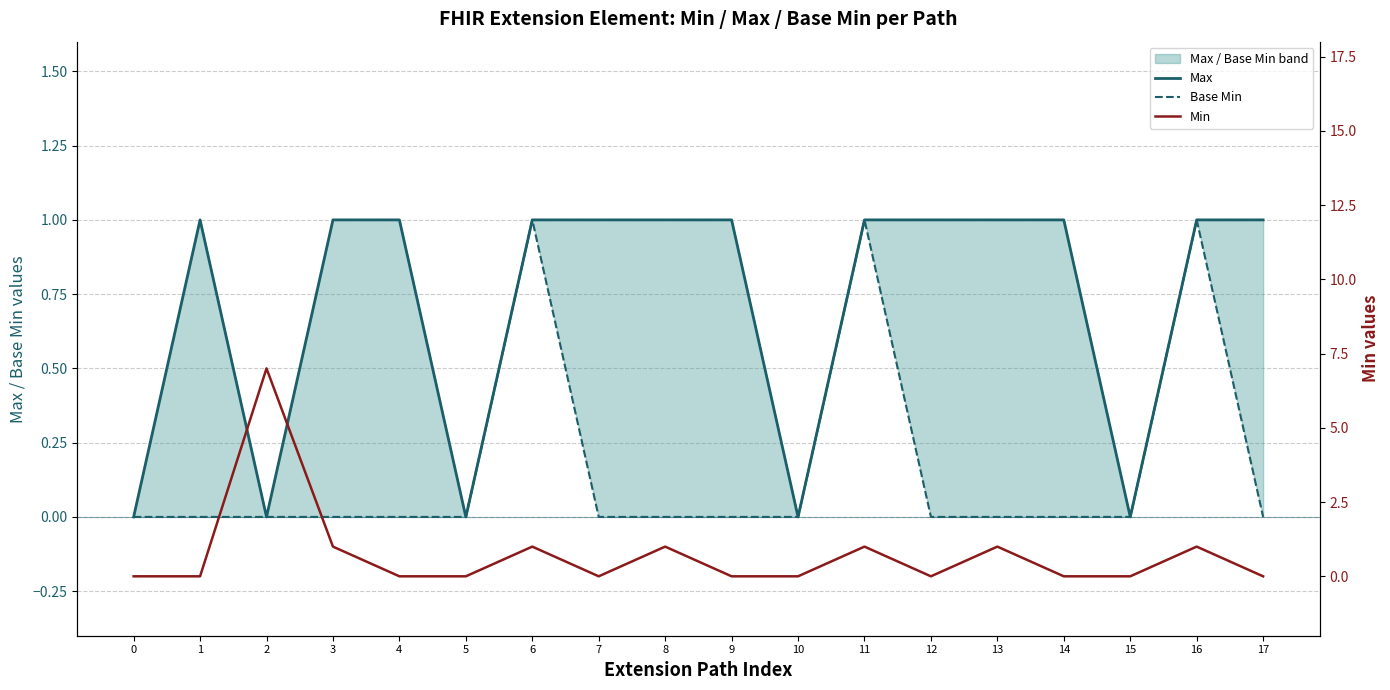

How many positive values does the Base Min series have?

3